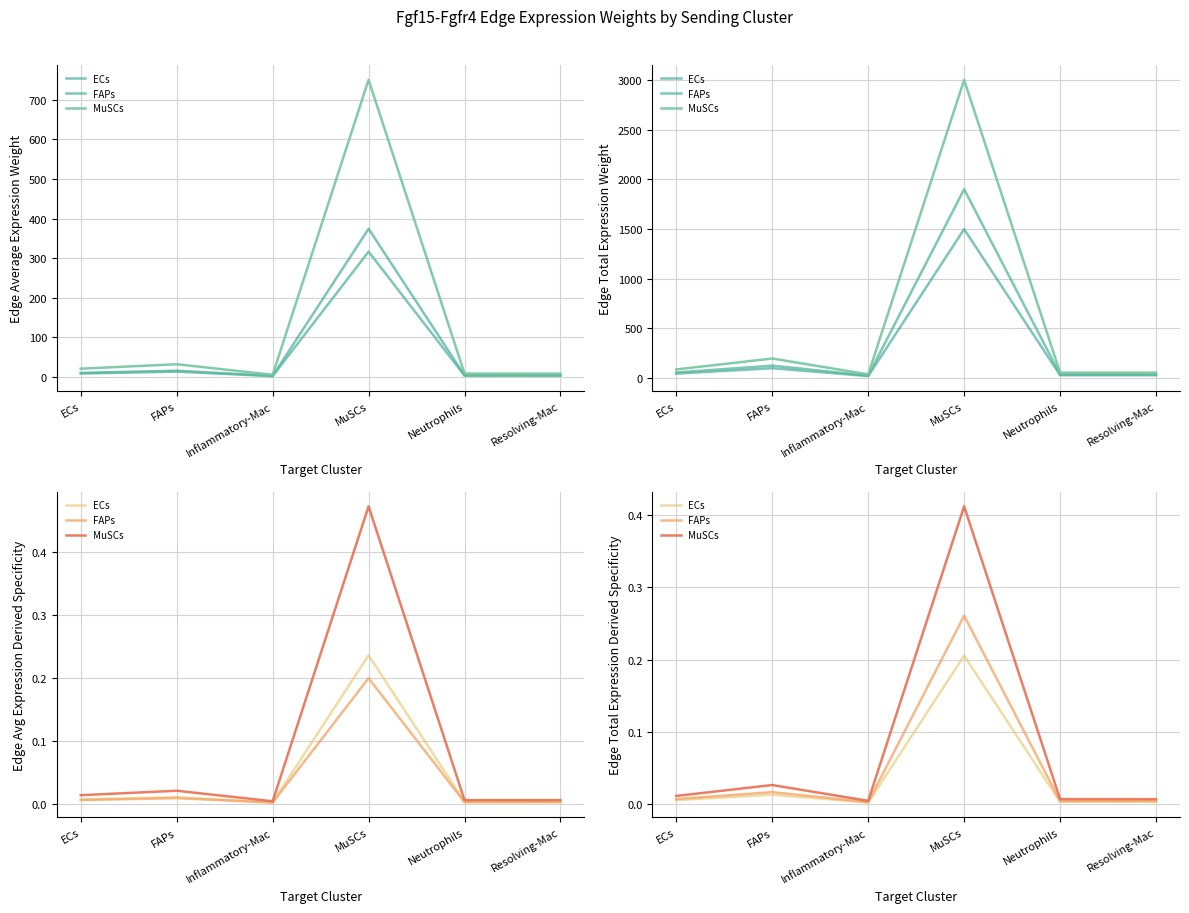

Which has a higher value, MuSCs or Inflammatory-Mac?

MuSCs